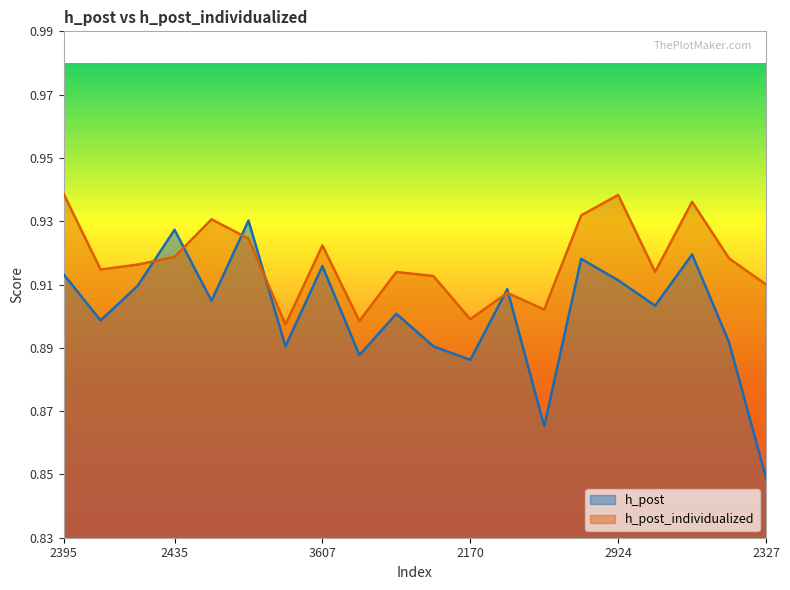

At which label does h_post reach its minimum?

2327